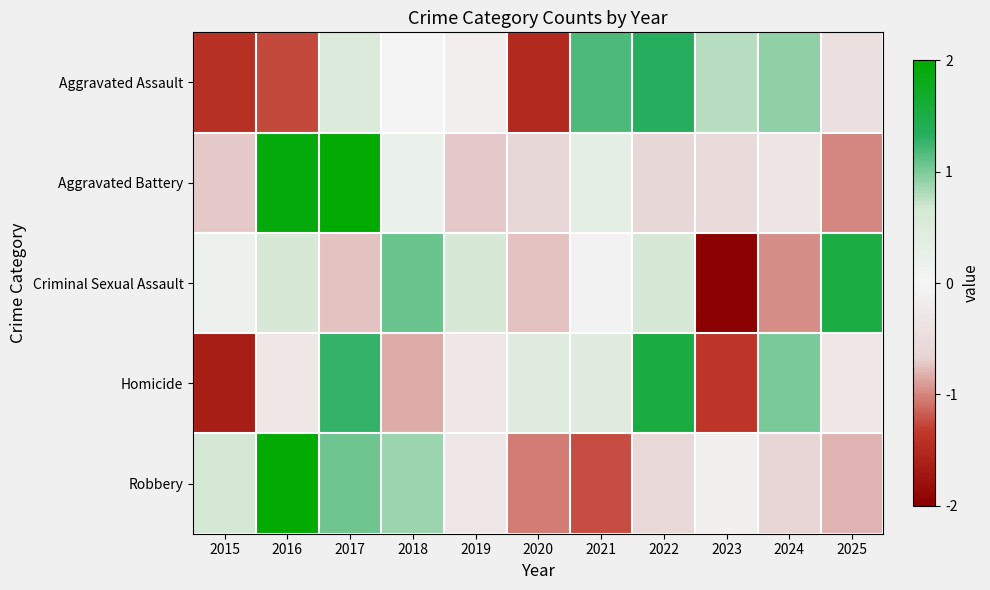

Which series has the widest spread of values?

Criminal Sexual Assault